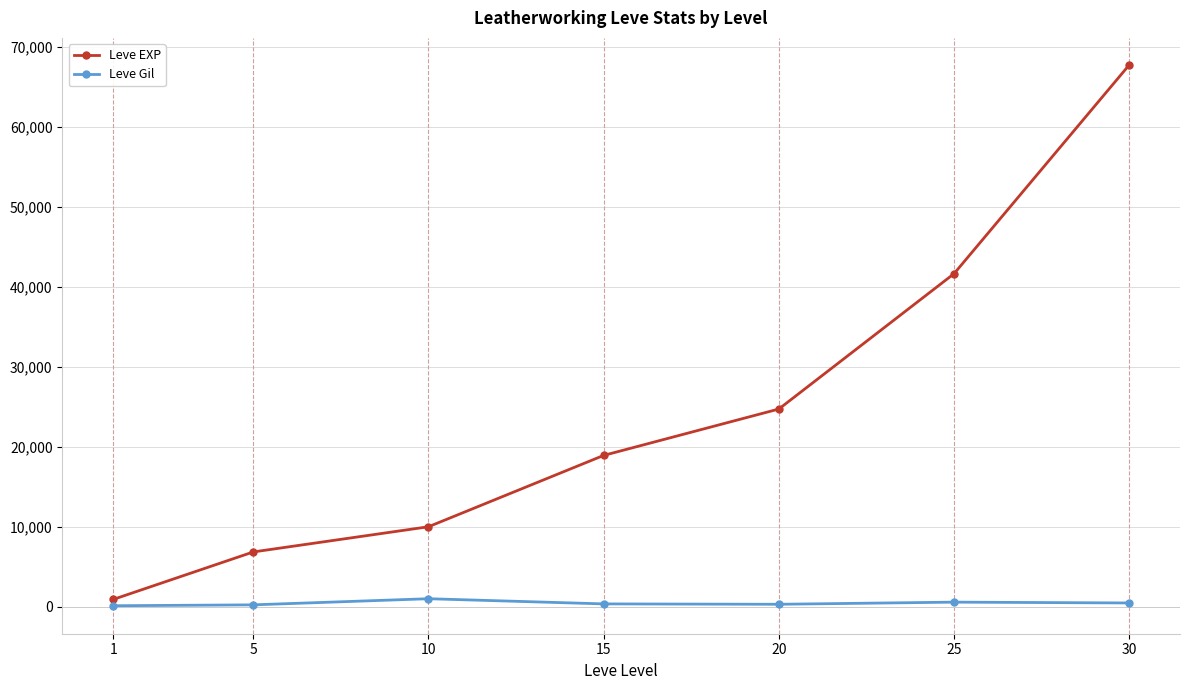

True or false: Leve Gil and Leve EXP cross at least once.

False